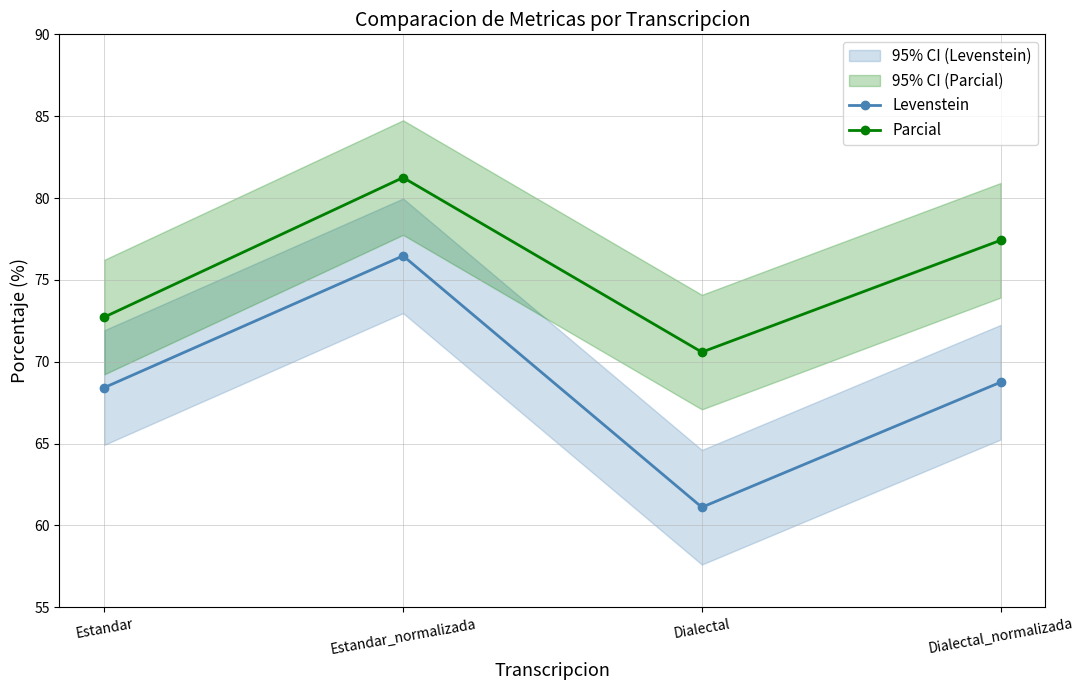

How many values in the Parcial series are below 77?

2